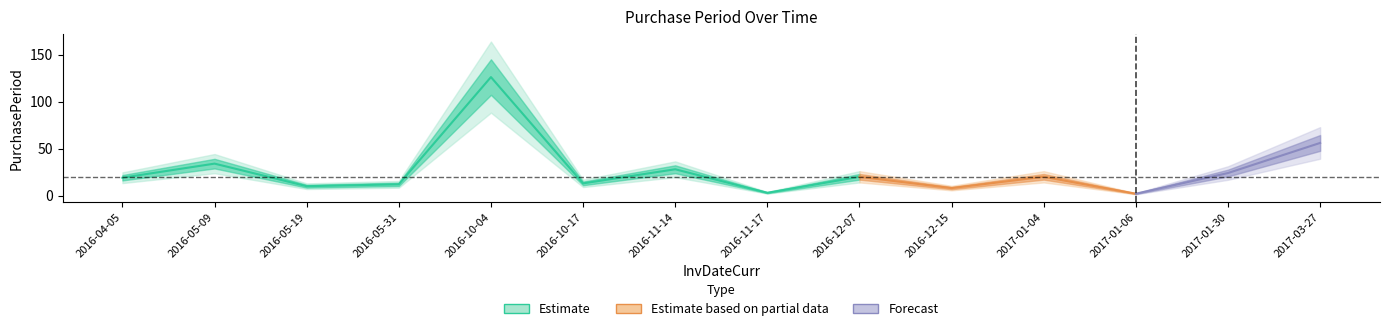

Reading left to right, list all the values displayed in this chart.

2016-04-05=19	2016-05-09=34	2016-05-19=10	2016-05-31=12	2016-10-04=126	2016-10-17=13	2016-11-14=28	2016-11-17=3	2016-12-07=20	2016-12-15=8	2017-01-04=20	2017-01-06=2	2017-01-30=24	2017-03-27=56